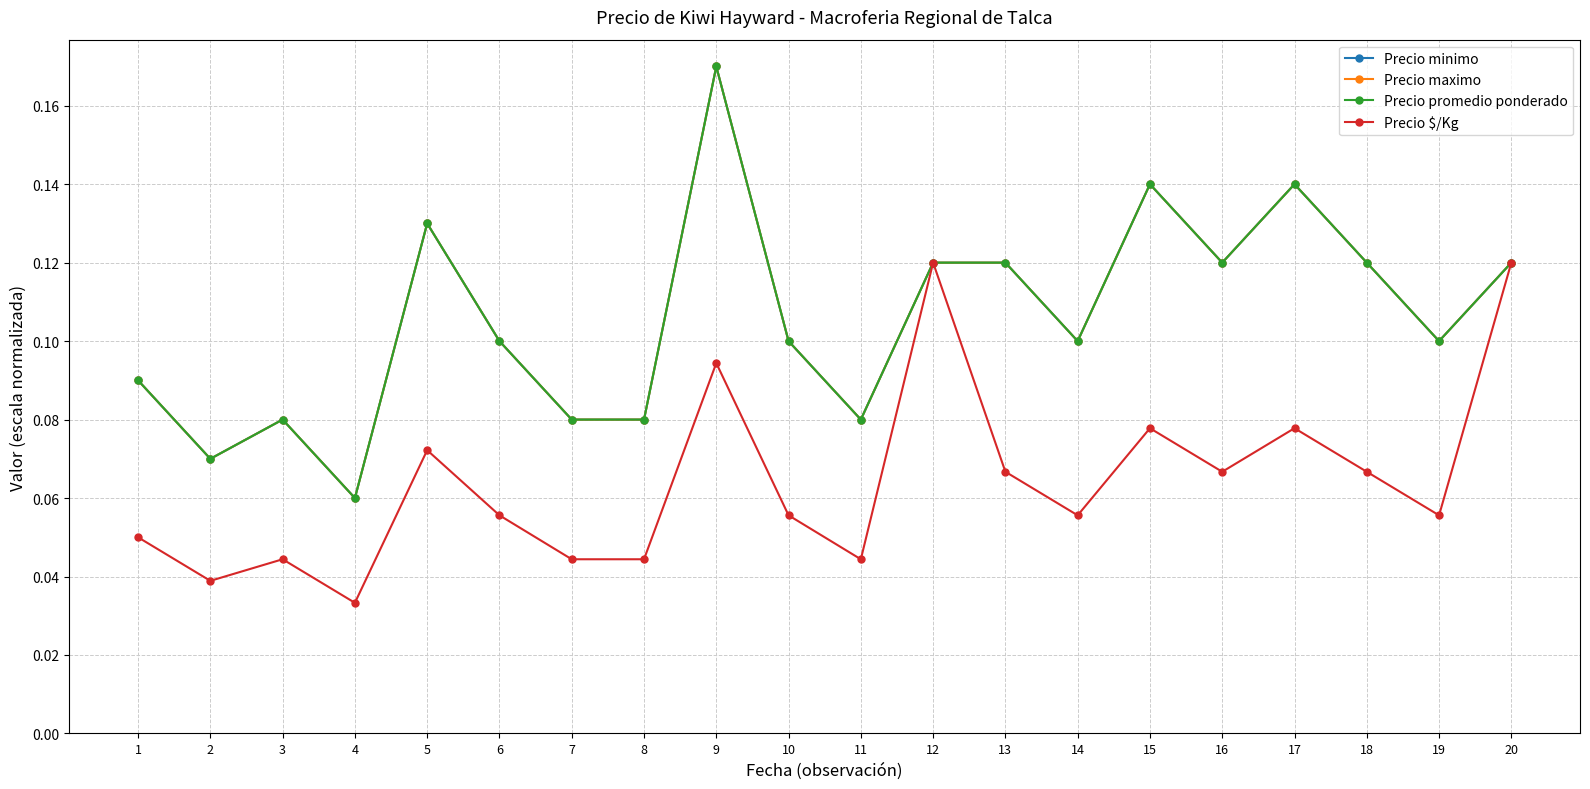

Does the chart have visible grid lines?

Yes